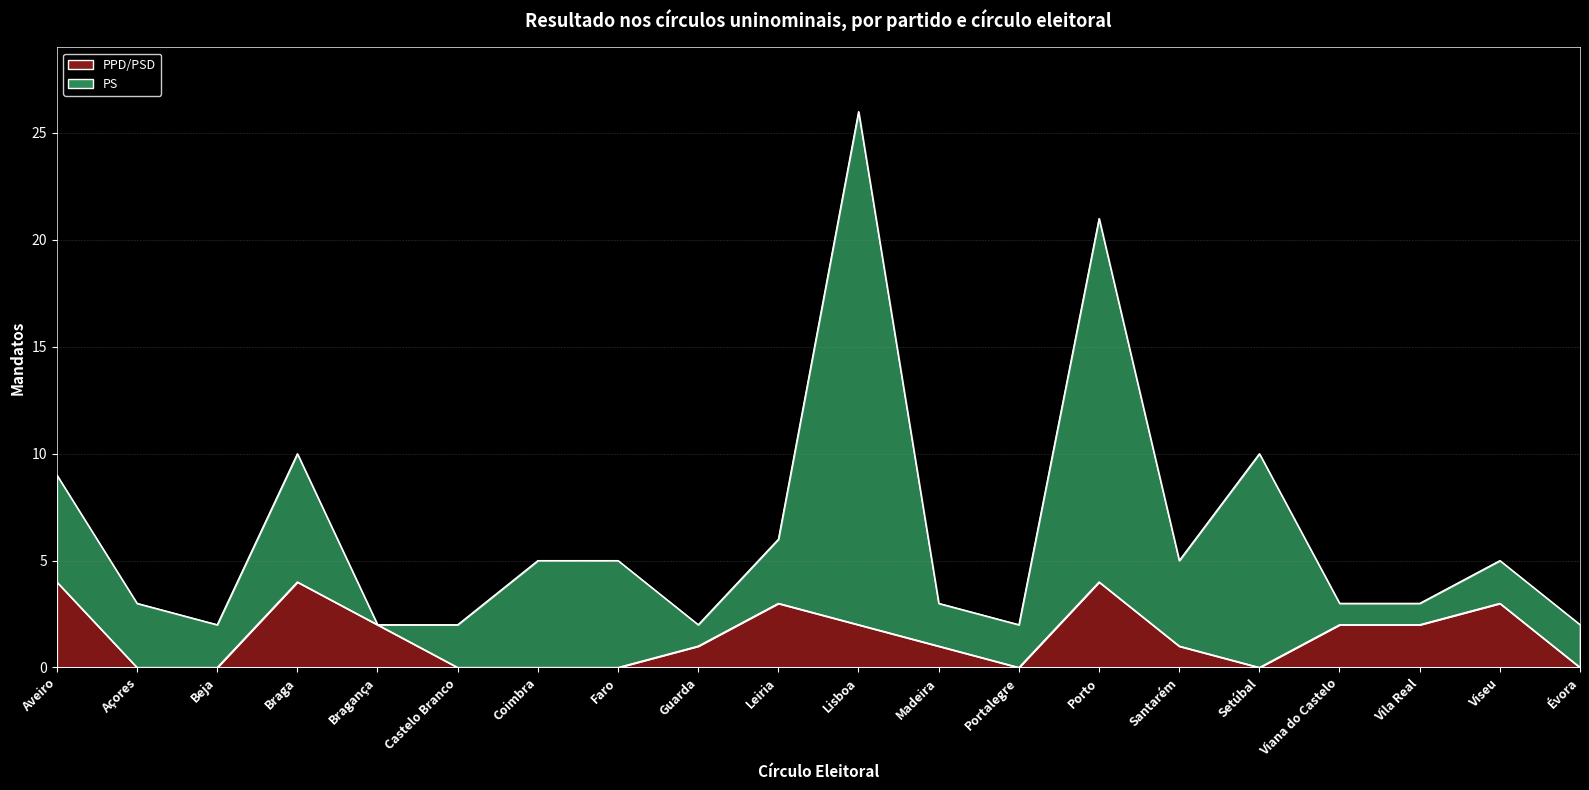

What is the label of the 16th point from the left?

Setúbal